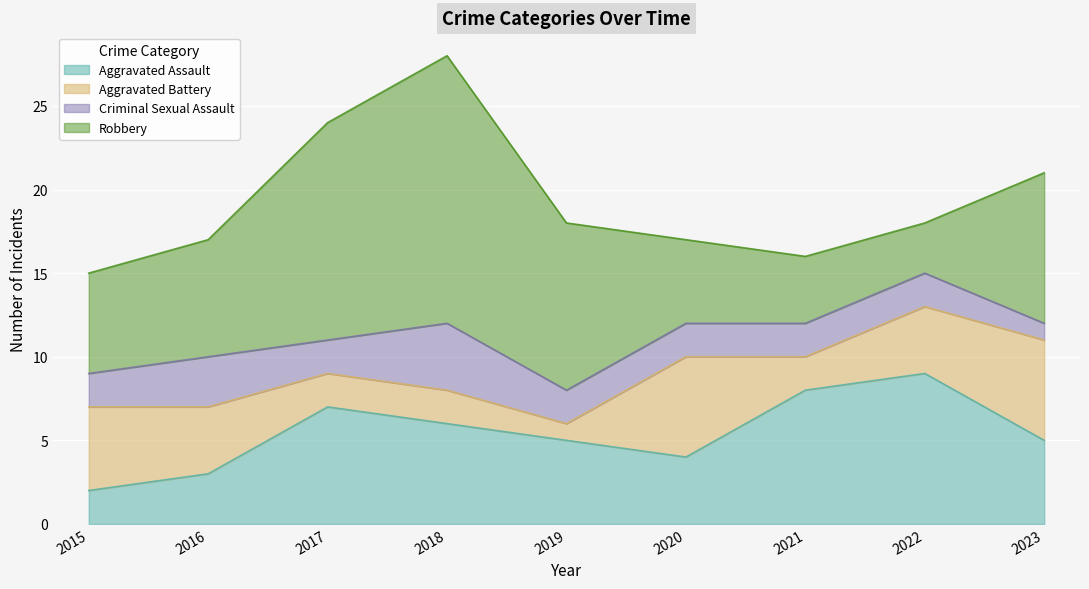

Reading right to left, extract all data points from this chart.

Aggravated Assault: 2023=5	2022=9	2021=8	2020=4	2019=5	2018=6	2017=7	2016=3	2015=2
Aggravated Battery: 2023=6	2022=4	2021=2	2020=6	2019=1	2018=2	2017=2	2016=4	2015=5
Criminal Sexual Assault: 2023=1	2022=2	2021=2	2020=2	2019=2	2018=4	2017=2	2016=3	2015=2
Robbery: 2023=9	2022=3	2021=4	2020=5	2019=10	2018=16	2017=13	2016=7	2015=6